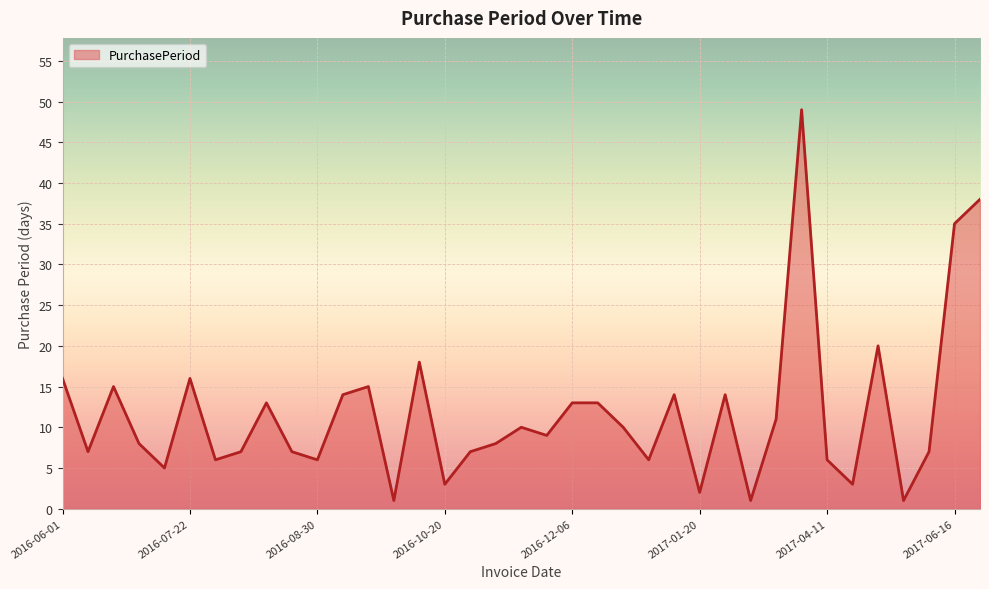

What is the difference between the maximum and minimum values?

48